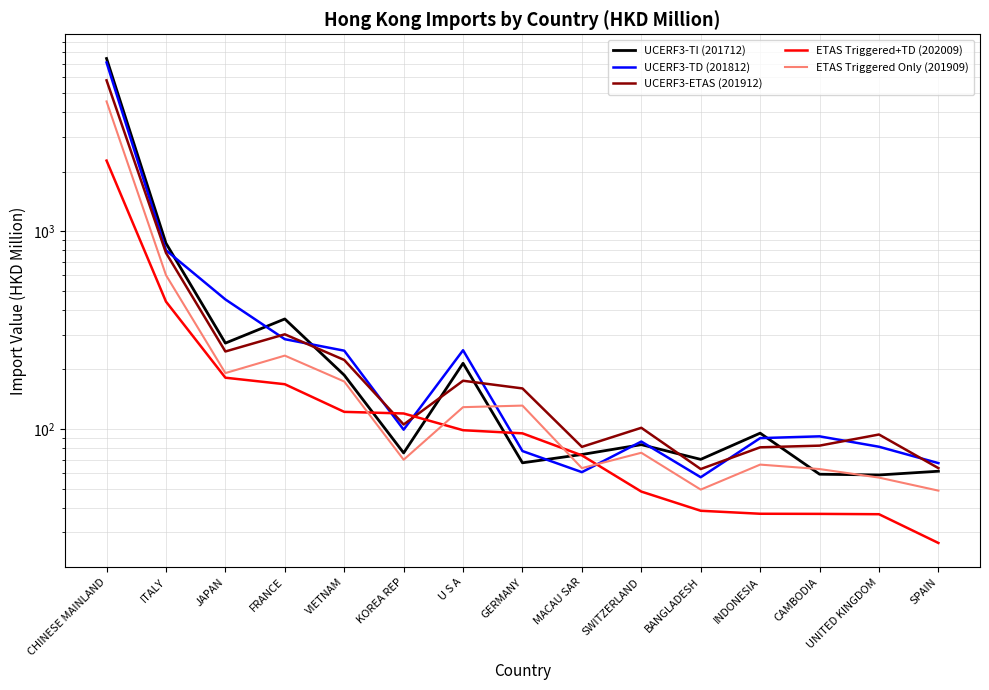

What is the difference between the maximum and minimum values in the UCERF3-TD (201812) series?

7059.4